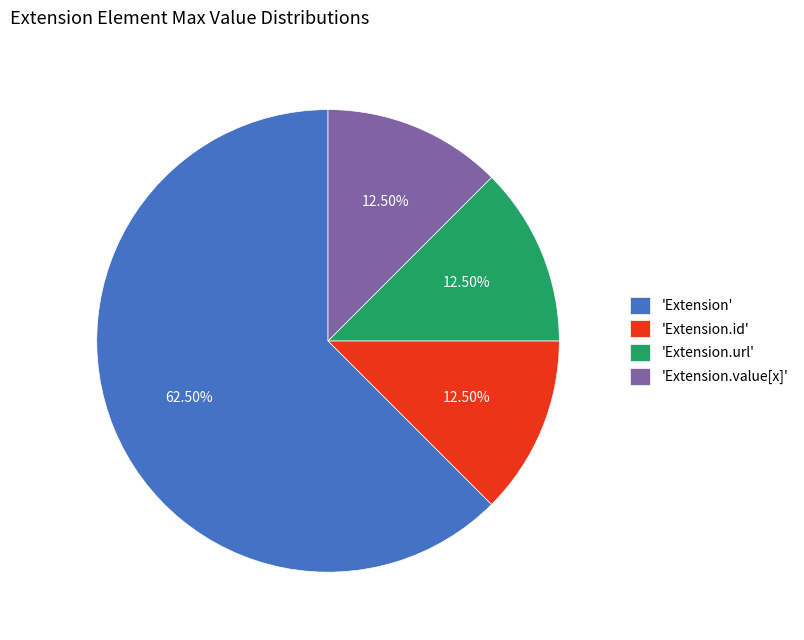

Count the number of slices in the pie.

4